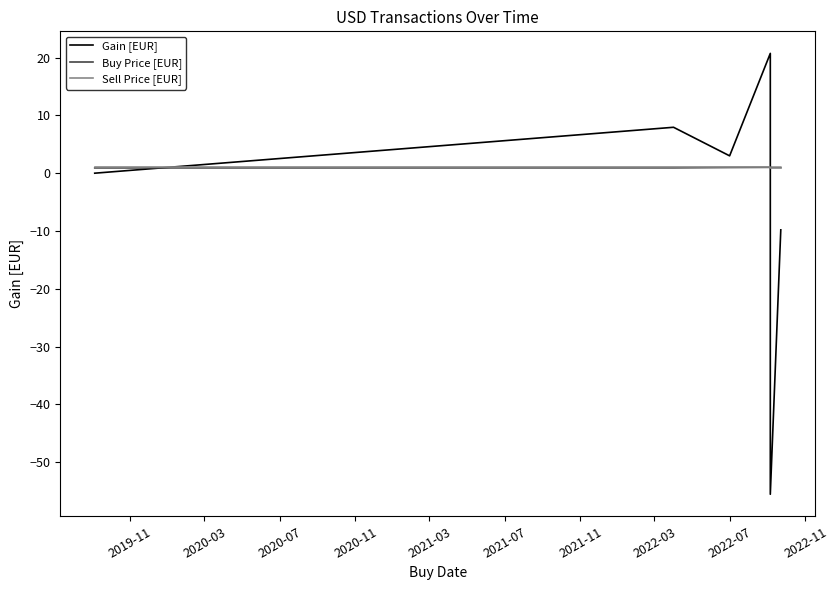

How many values in the Gain [EUR] series exceed 3?

2